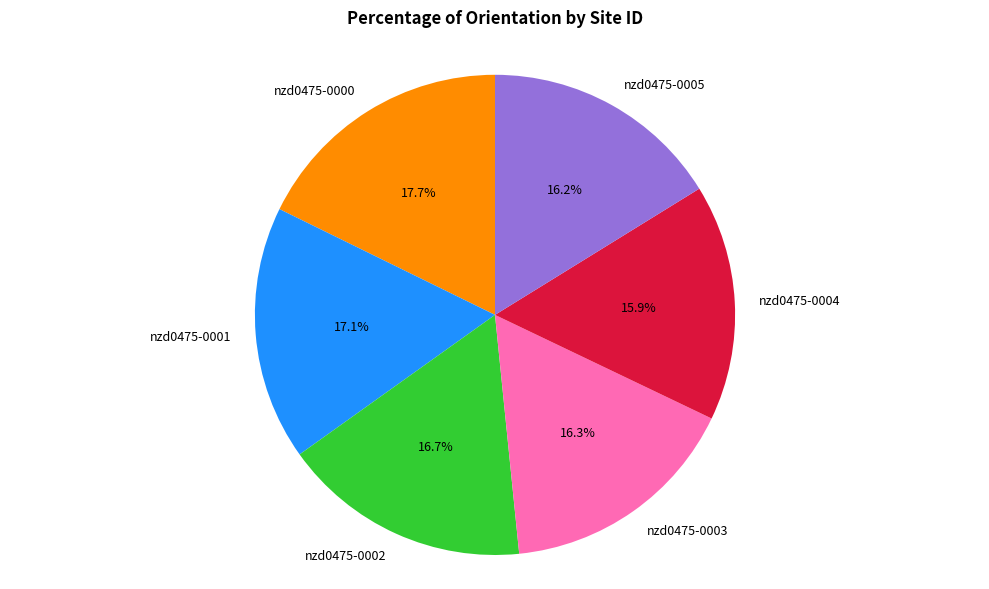

How many slices are in this pie chart?

6